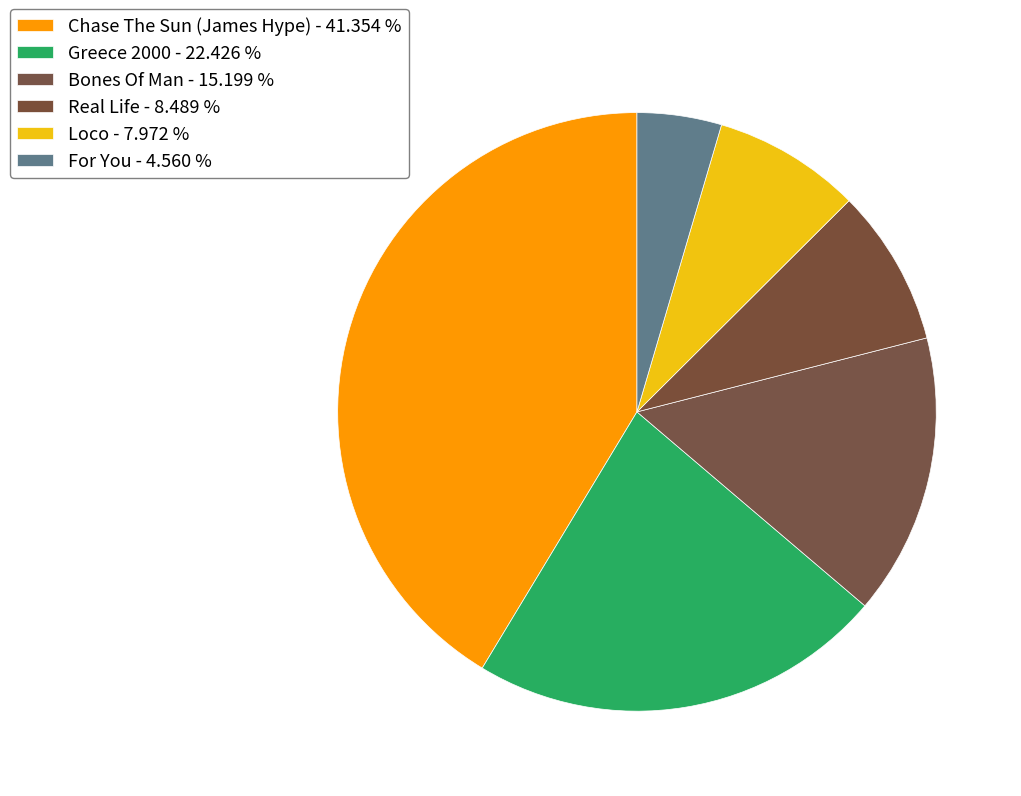

Count the number of slices in the pie.

6